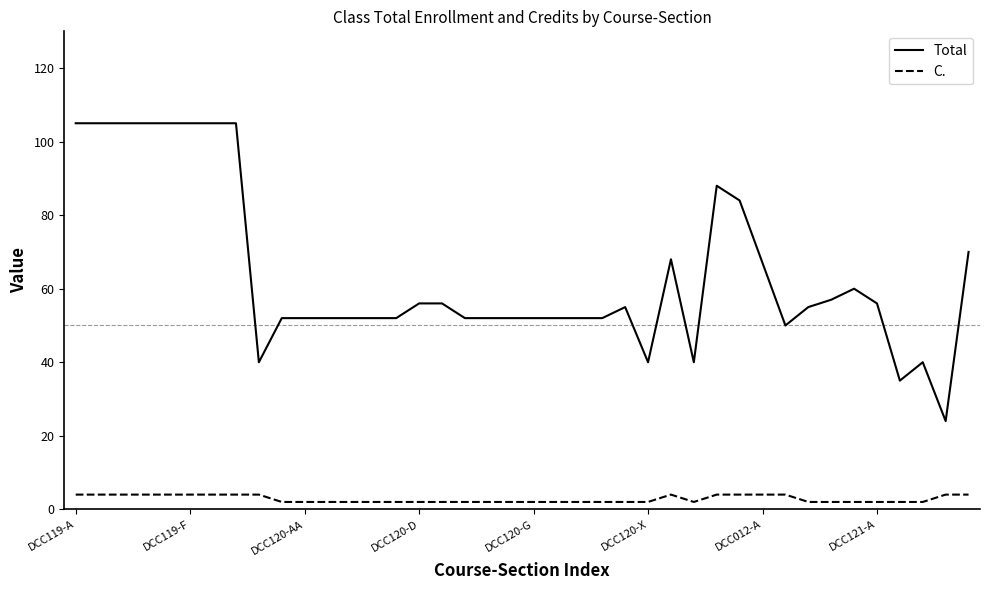

What is the maximum value for C.?

4